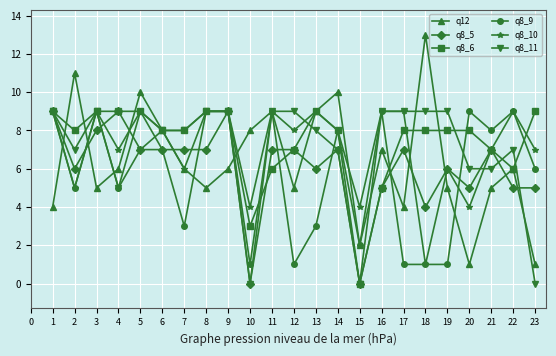

What is the approximate value of q8_9 at 6?

7